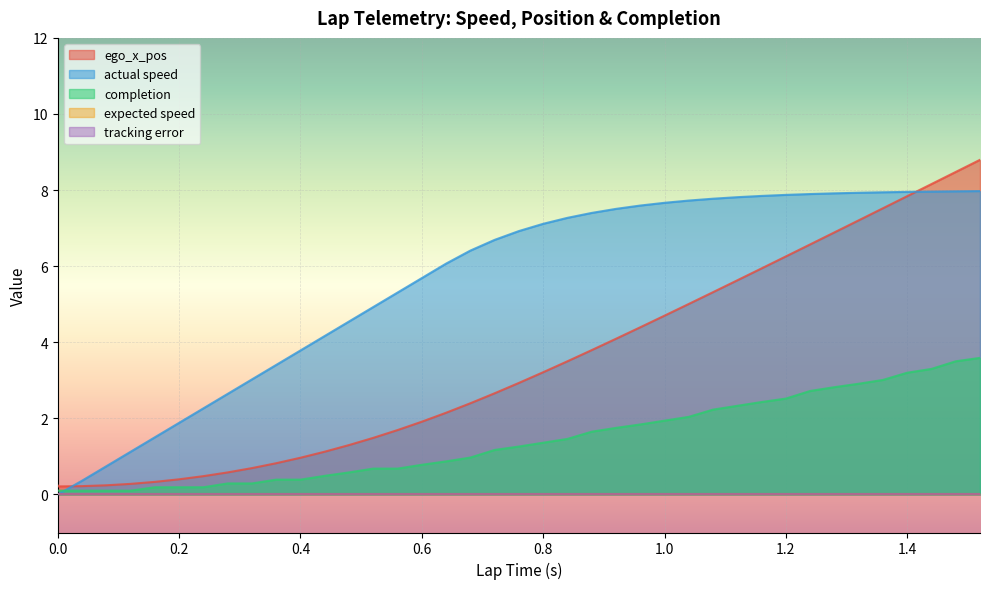

How many values in the completion series exceed 1?

21